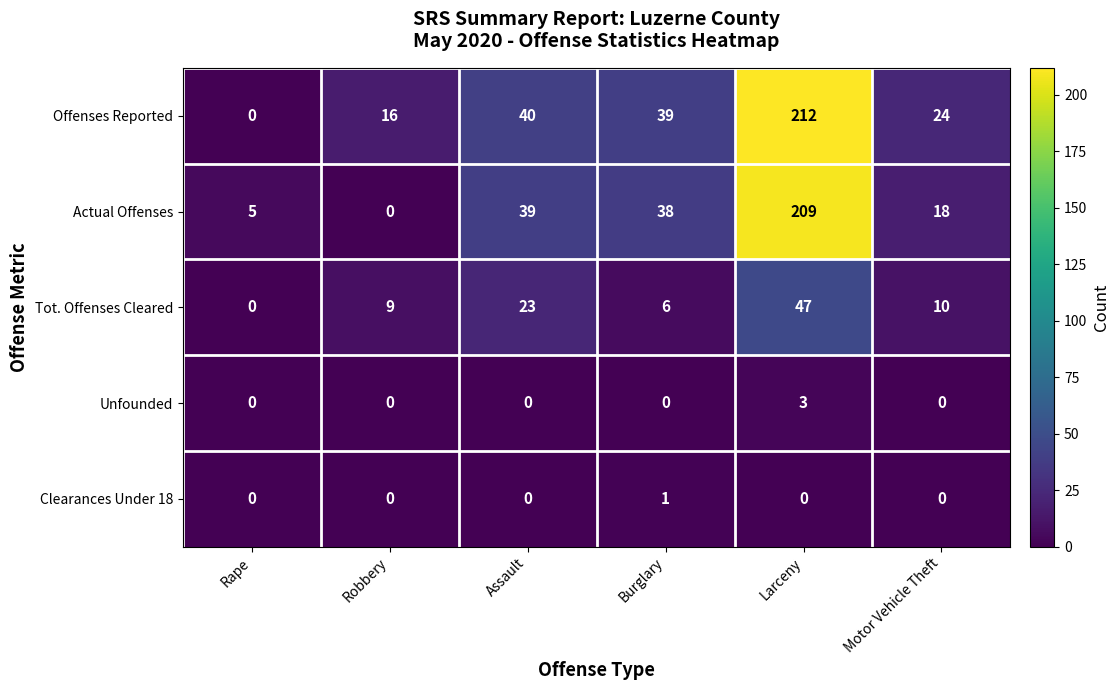

Rank the series by their maximum value, from highest to lowest.

Offenses Reported, Actual Offenses, Tot. Offenses Cleared, Unfounded, Clearances Under 18